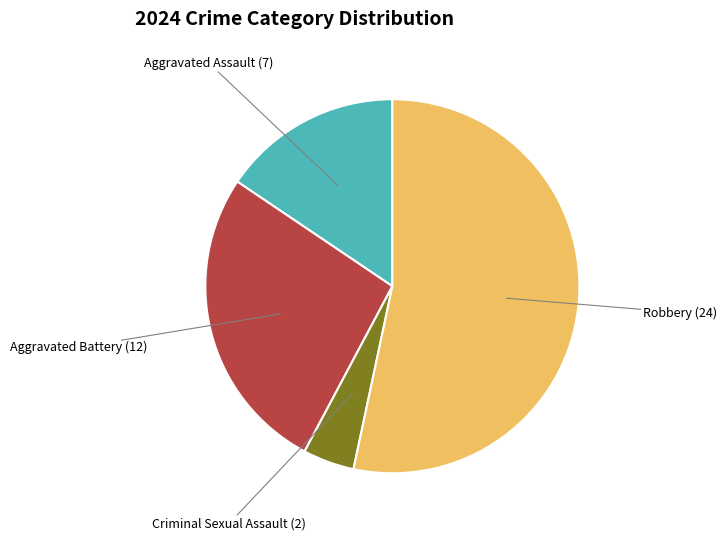

Is there a majority slice in this chart?

Yes